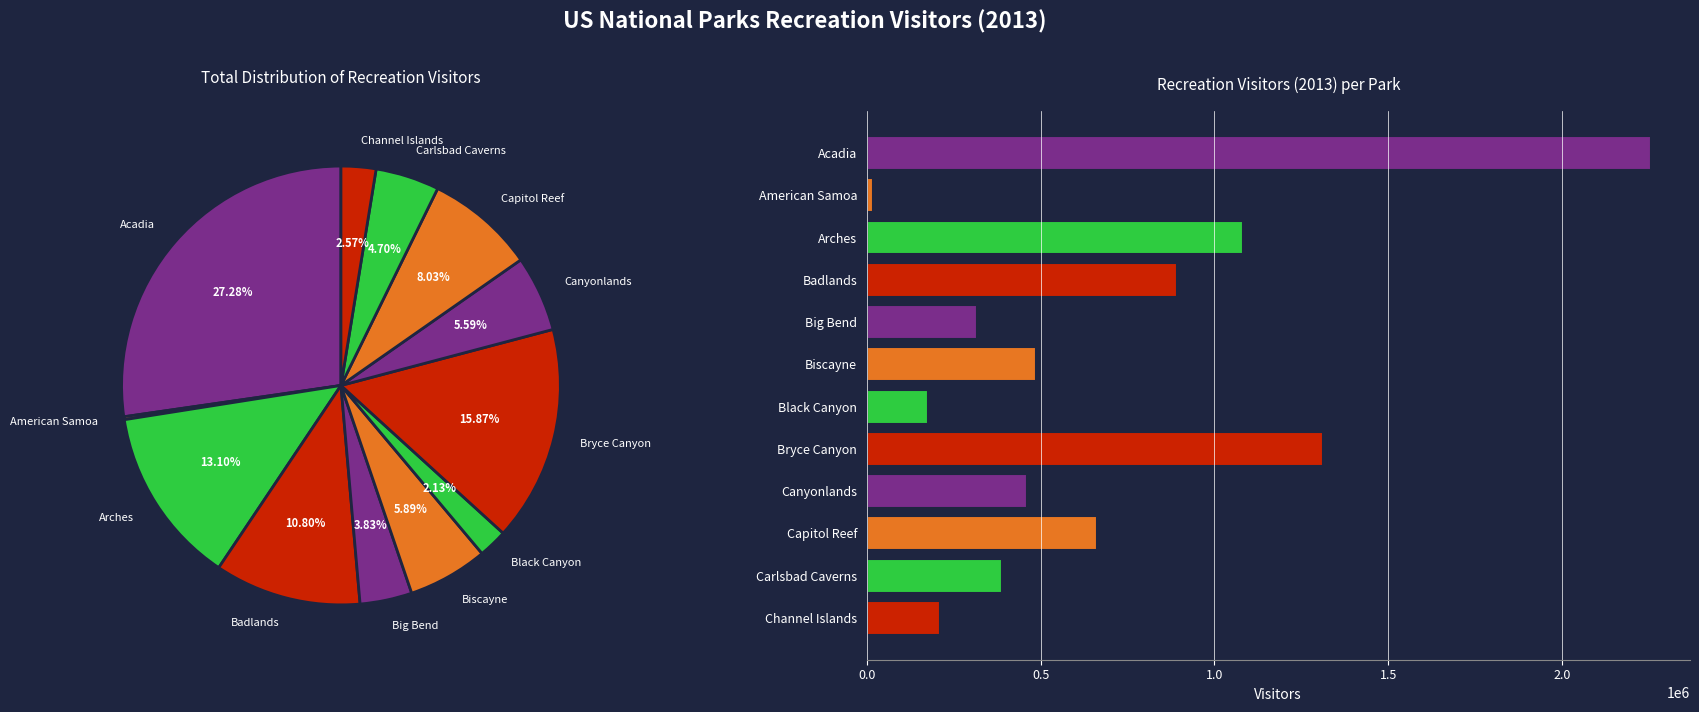

How many slices are in this pie chart?

12